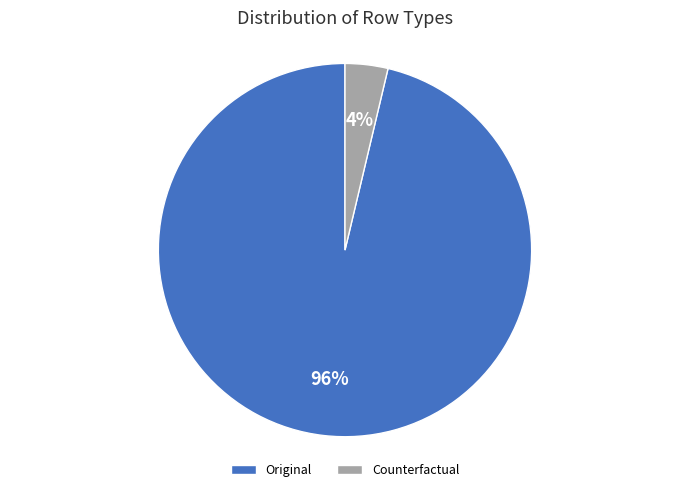

Is there a majority slice in this chart?

Yes